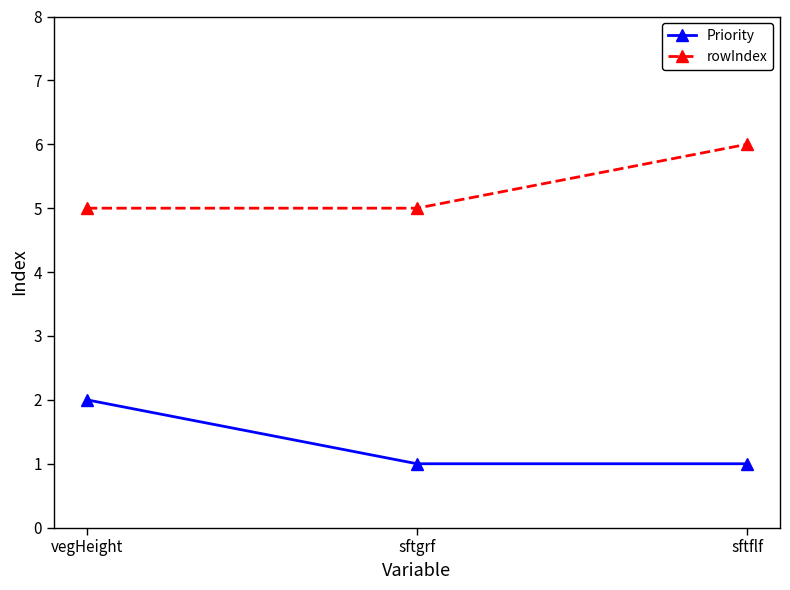

What is the maximum value for Priority?

2